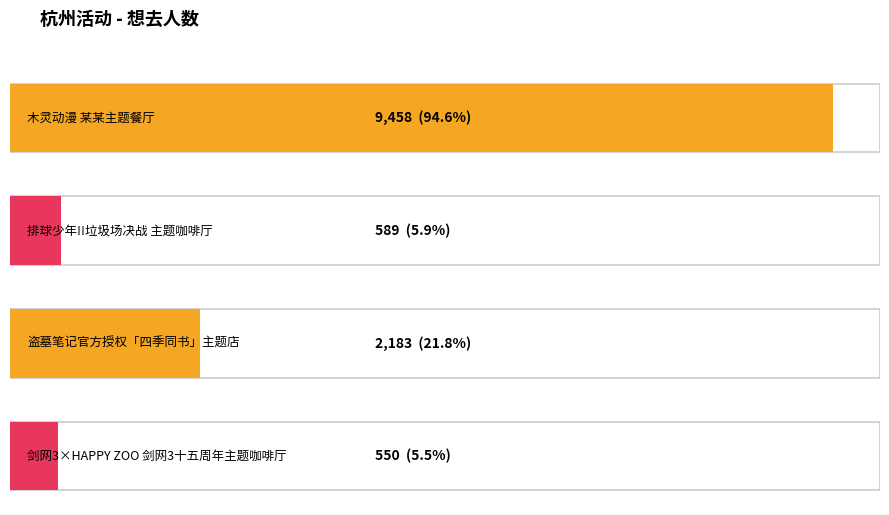

Reading left to right, what are all the values shown in this chart?

木灵动漫 某某主题餐厅=9458	排球少年!!垃圾场决战 主题咖啡厅=589	盗墓笔记官方授权「四季同书」主题店=2183	剑网3×HAPPY ZOO 剑网3十五周年主题咖啡厅=550